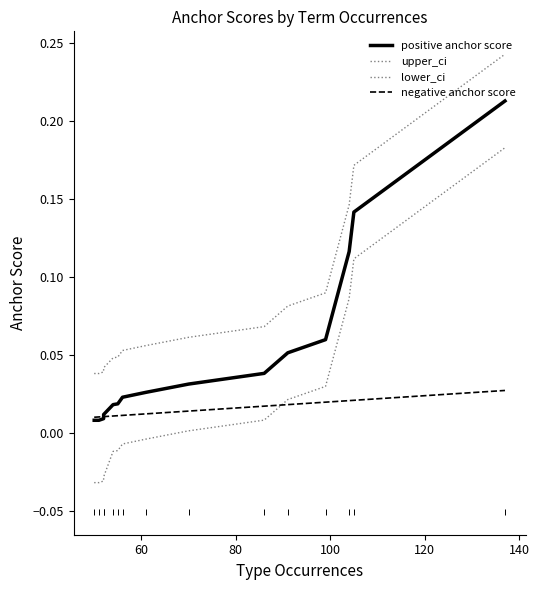

What is the sum of all negative anchor score values?

0.2